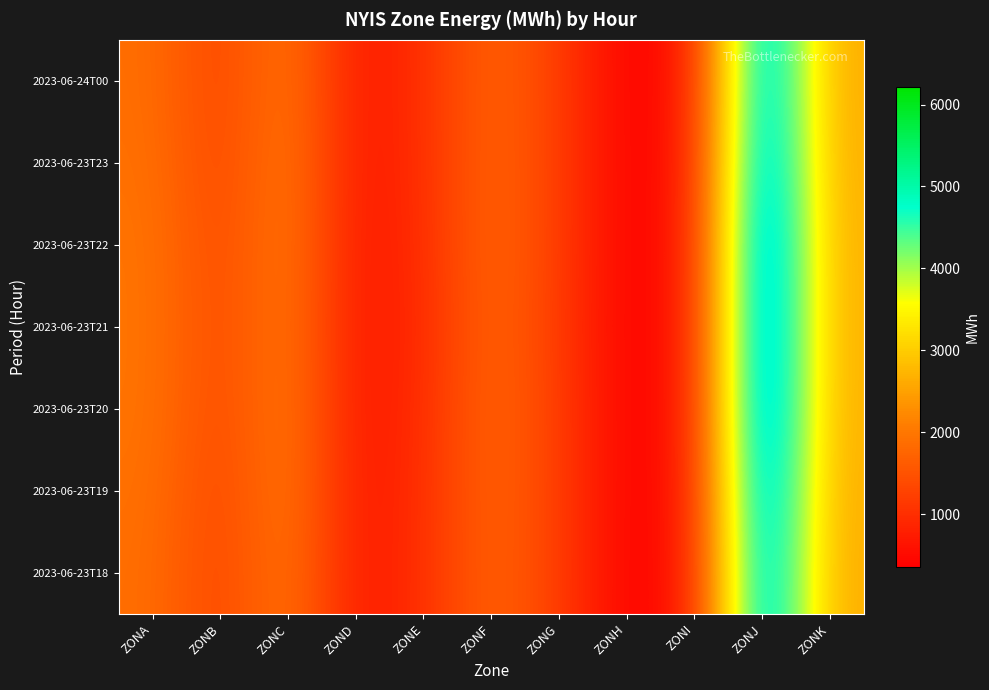

Reading left to right, list all the values displayed in this chart.

2023-06-24T00: ZONA=1890	ZONB=1258	ZONC=2061	ZOND=665	ZONE=994	ZONF=1772	ZONG=1217	ZONH=353	ZONI=646	ZONJ=5894	ZONK=2584
2023-06-23T23: ZONA=1924	ZONB=1273	ZONC=2101	ZOND=660	ZONE=982	ZONF=1785	ZONG=1215	ZONH=361	ZONI=655	ZONJ=6026	ZONK=2599
2023-06-23T22: ZONA=1964	ZONB=1319	ZONC=2099	ZOND=648	ZONE=964	ZONF=1801	ZONG=1212	ZONH=361	ZONI=661	ZONJ=6220	ZONK=2624
2023-06-23T21: ZONA=1967	ZONB=1340	ZONC=2075	ZOND=658	ZONE=927	ZONF=1787	ZONG=1189	ZONH=361	ZONI=661	ZONJ=6220	ZONK=2624
2023-06-23T20: ZONA=1964	ZONB=1319	ZONC=2099	ZOND=648	ZONE=964	ZONF=1801	ZONG=1212	ZONH=361	ZONI=661	ZONJ=6220	ZONK=2624
2023-06-23T19: ZONA=1924	ZONB=1273	ZONC=2101	ZOND=660	ZONE=982	ZONF=1785	ZONG=1215	ZONH=361	ZONI=655	ZONJ=6026	ZONK=2599
2023-06-23T18: ZONA=1890	ZONB=1258	ZONC=2061	ZOND=665	ZONE=994	ZONF=1772	ZONG=1217	ZONH=353	ZONI=646	ZONJ=5894	ZONK=2584